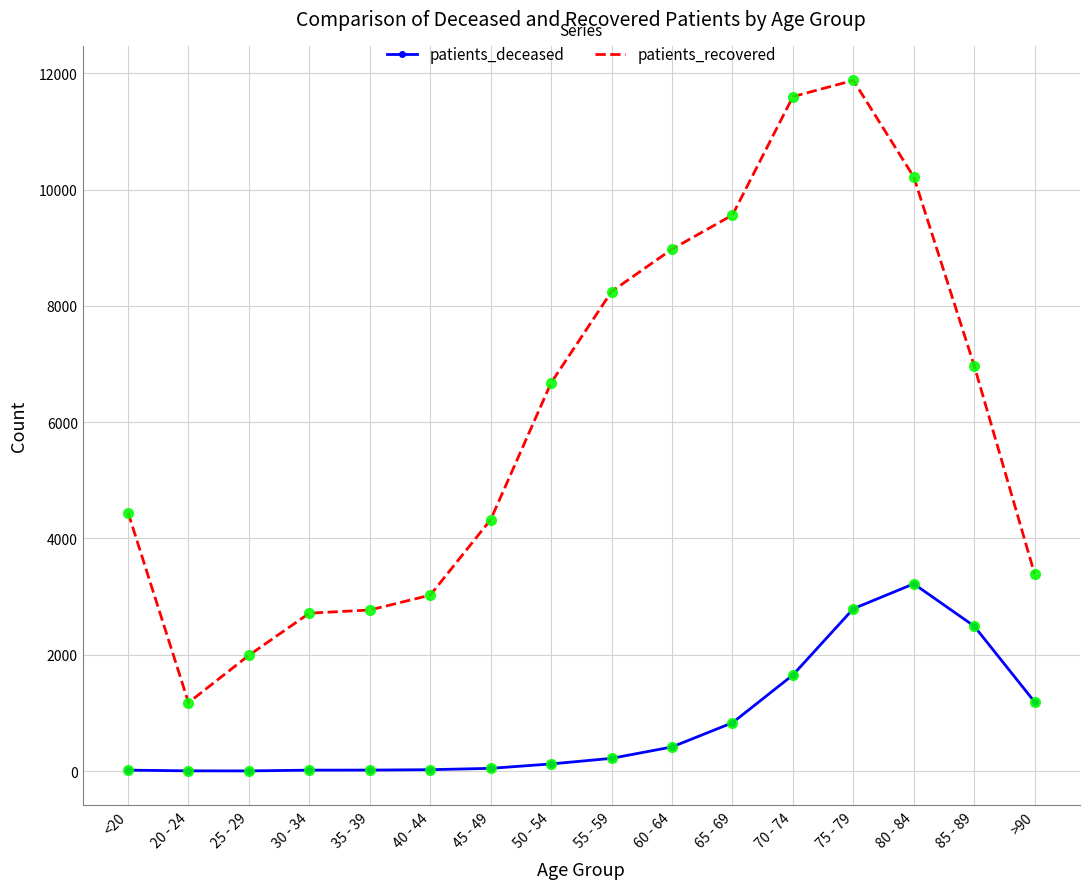

How many categories are shown in the chart?

16